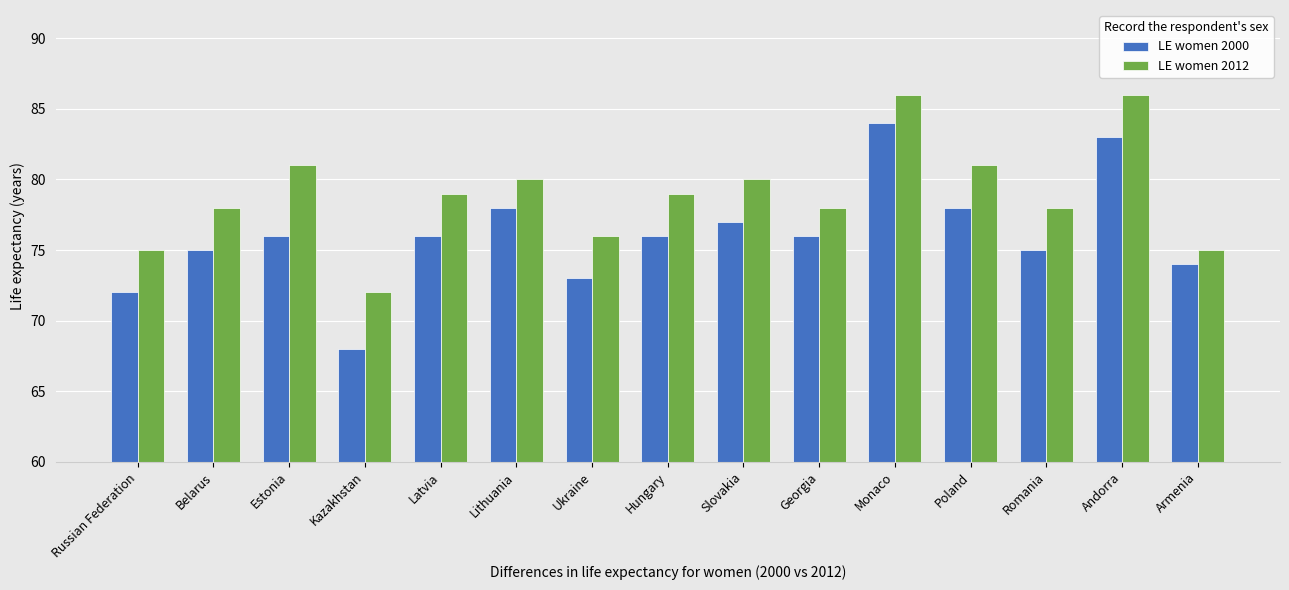

What is the difference between the second highest and minimum values in the LE women 2000 series?

15